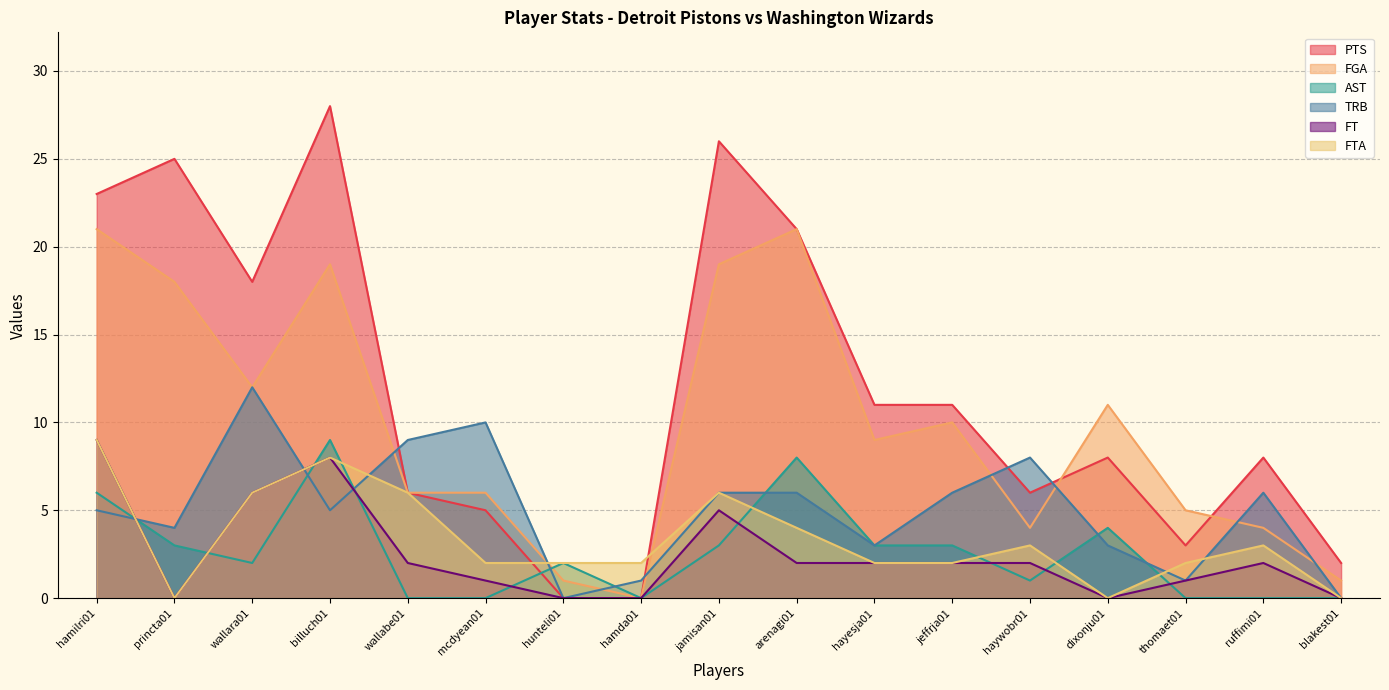

Count the FT values in the range 0 to 2.

13